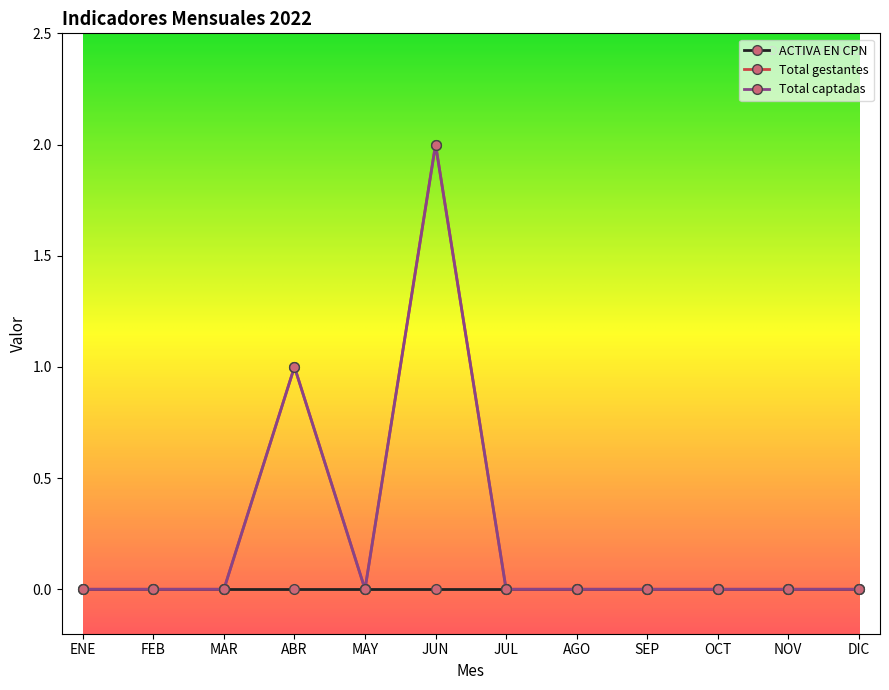

True or false: Total gestantes and Total captadas intersect in this chart.

False